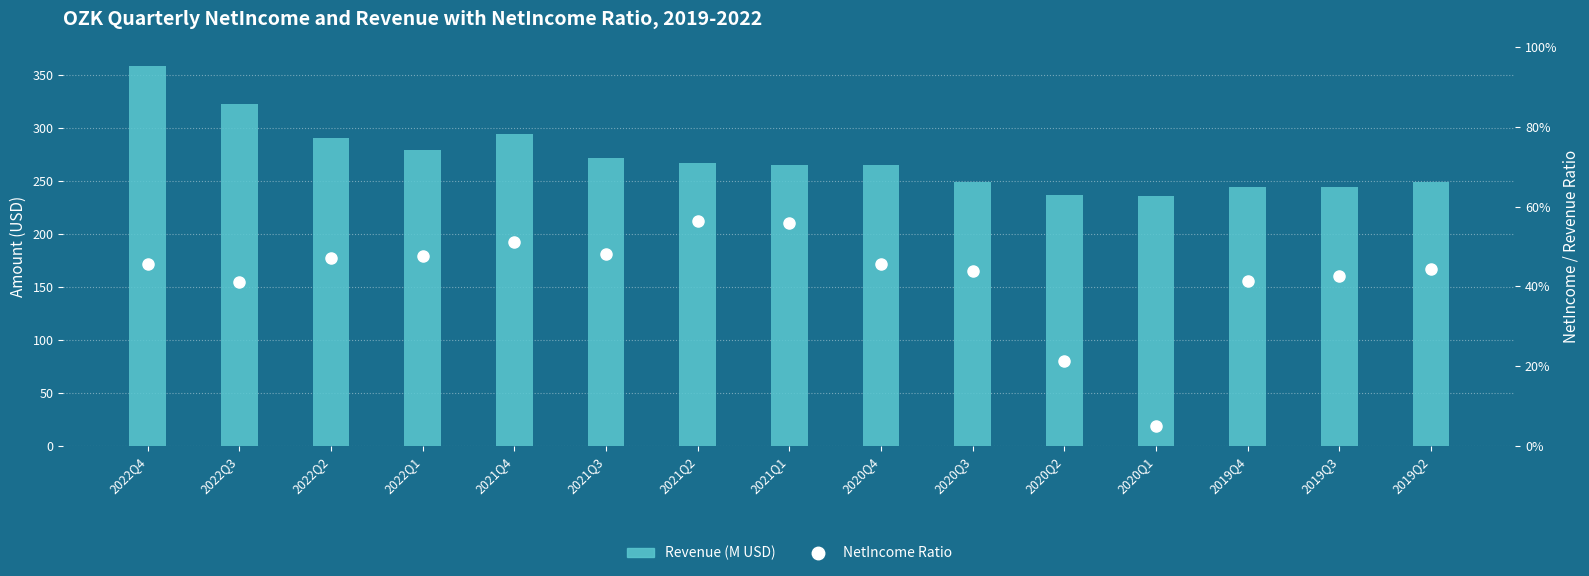

True or false: Revenue (M USD) has a value of 63.8 at 2020Q4.

False